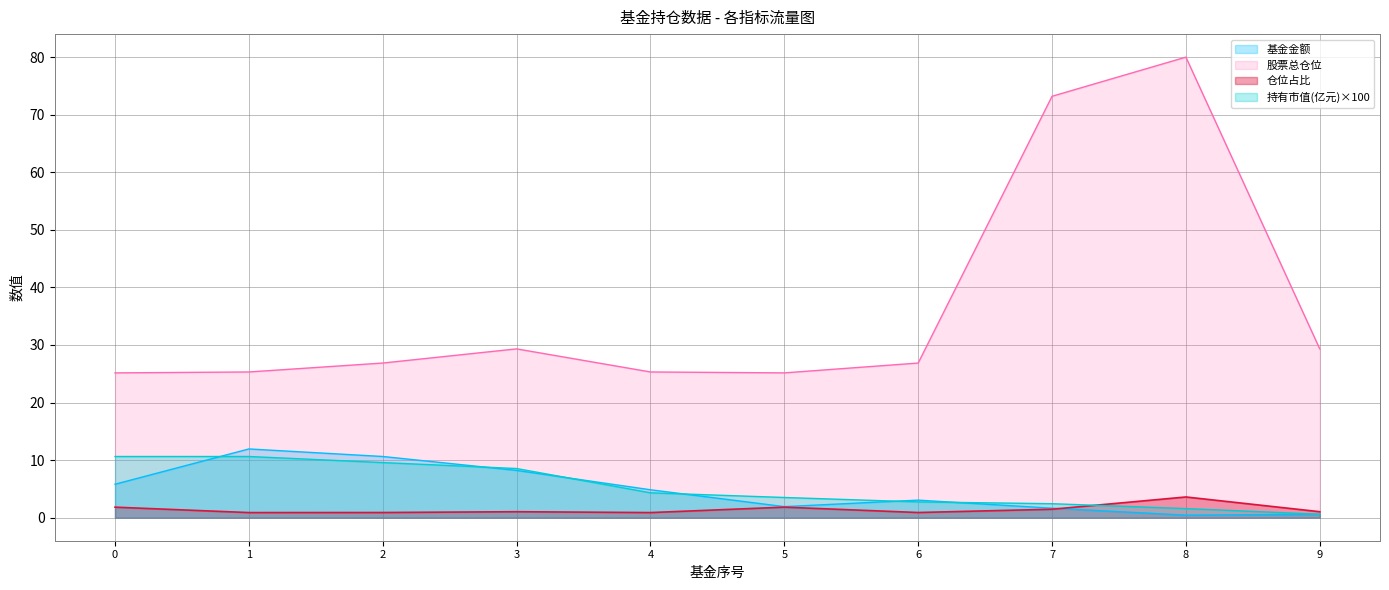

What is the maximum value for 仓位占比?

3.6